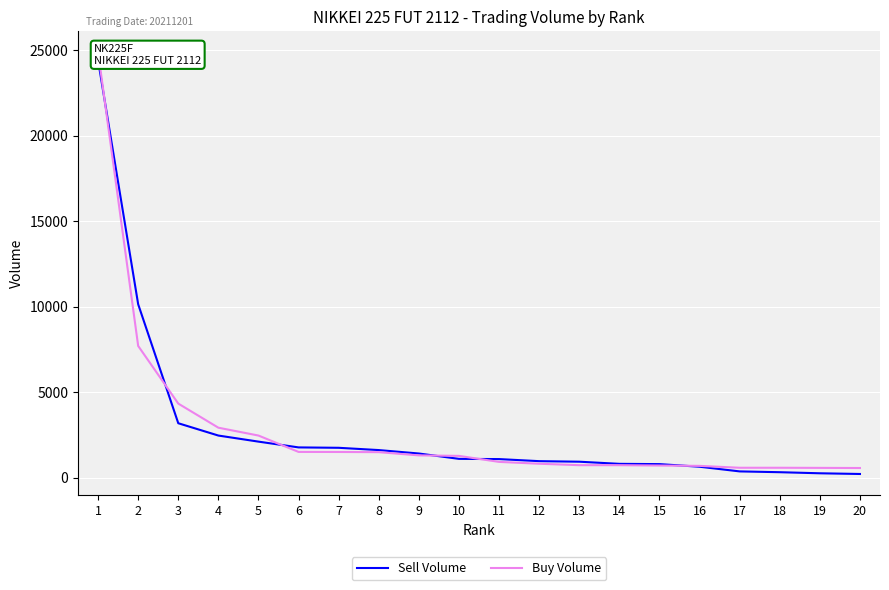

True or false: Buy Volume has more than 0 points higher than both neighbors.

False